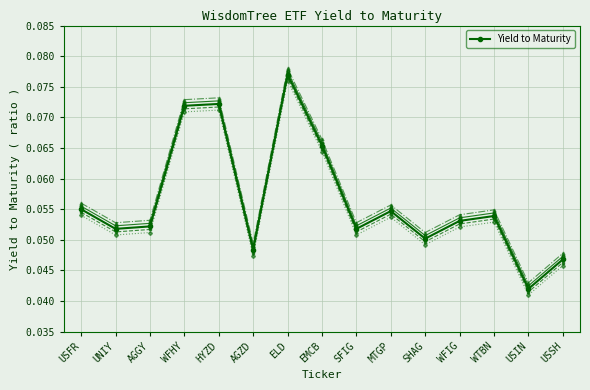

What is the value of the 4th point from the left?

0.1